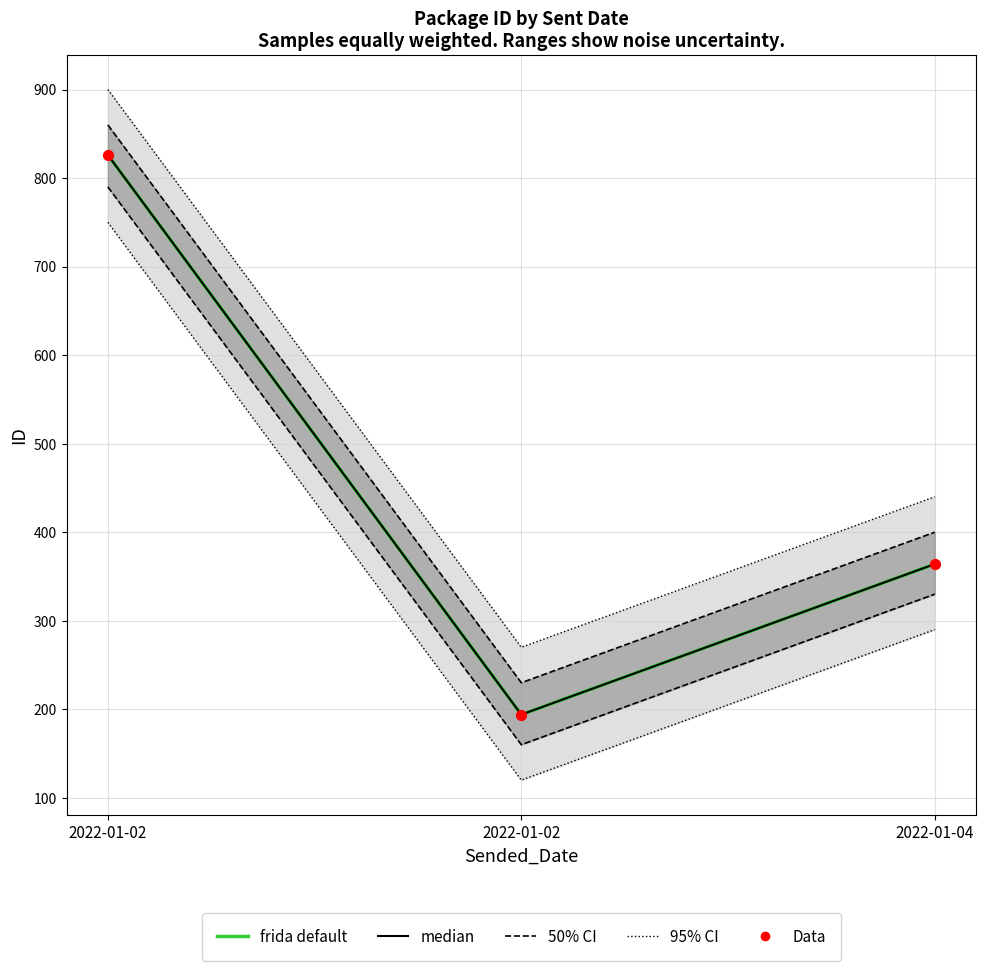

What is the total value across all series at 2022-01-02?

2478